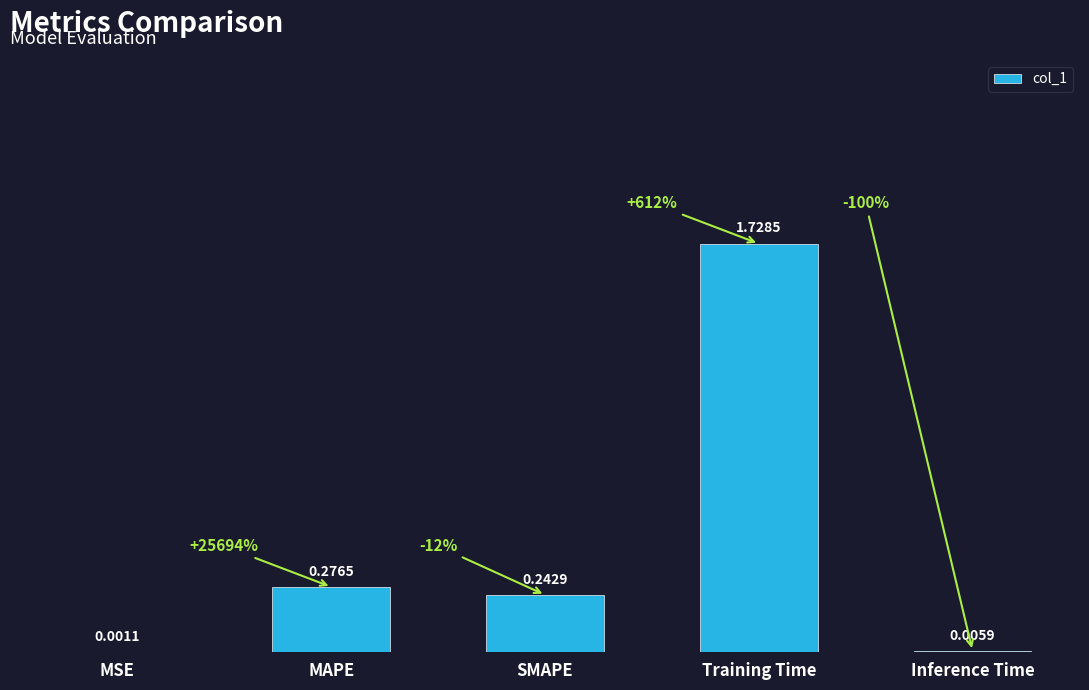

What is the sum of all values?

2.3